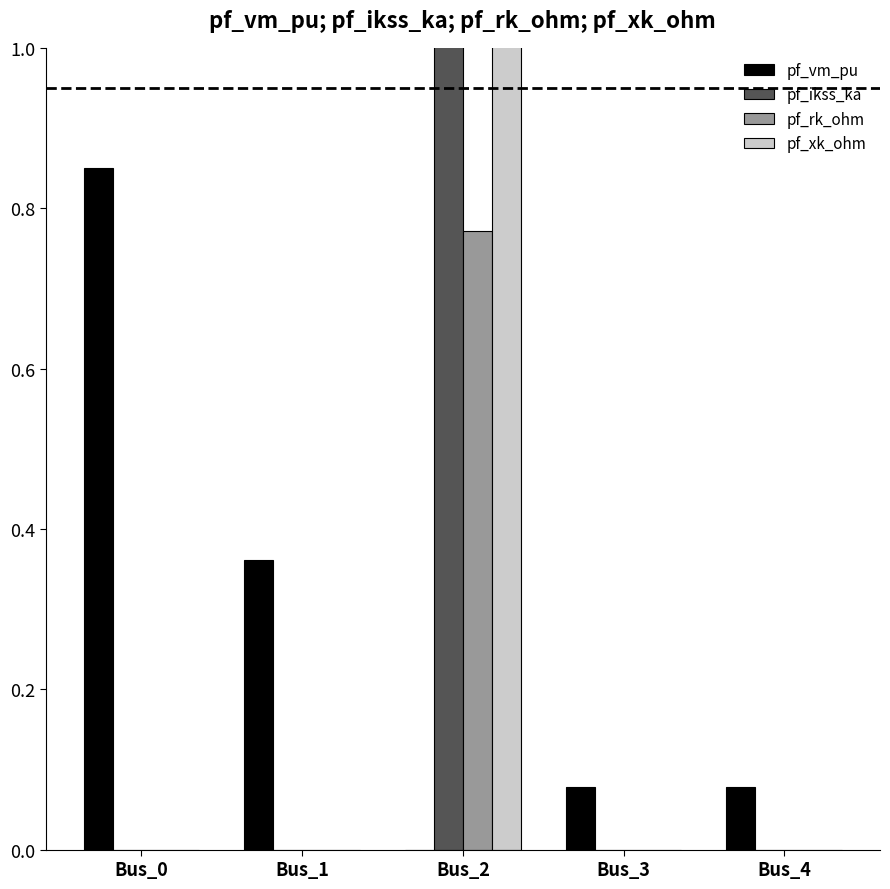

Which series changed the most between Bus_1 and Bus_2?

pf_ikss_ka